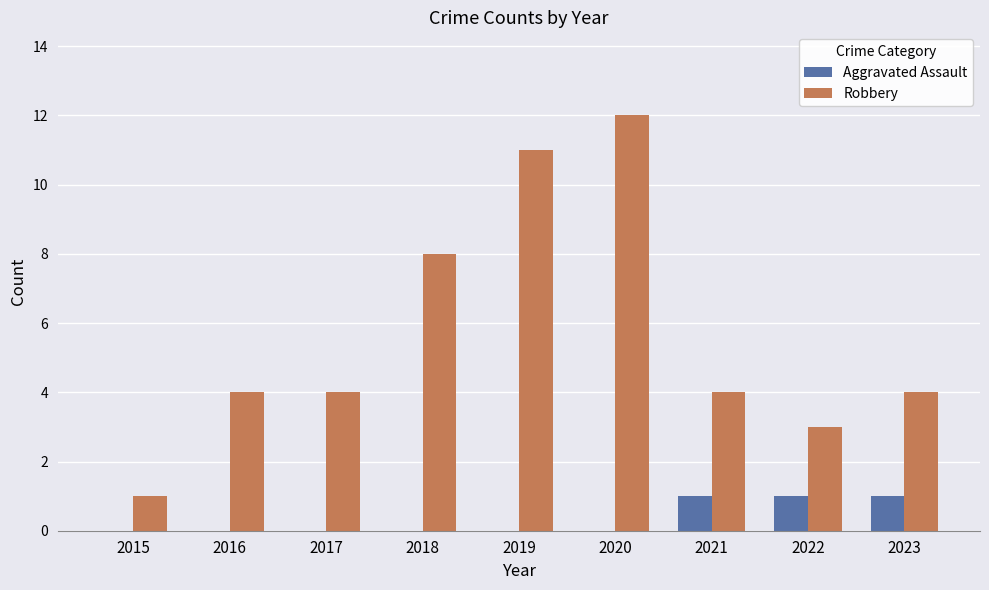

Which category has the highest value across all series?

2020